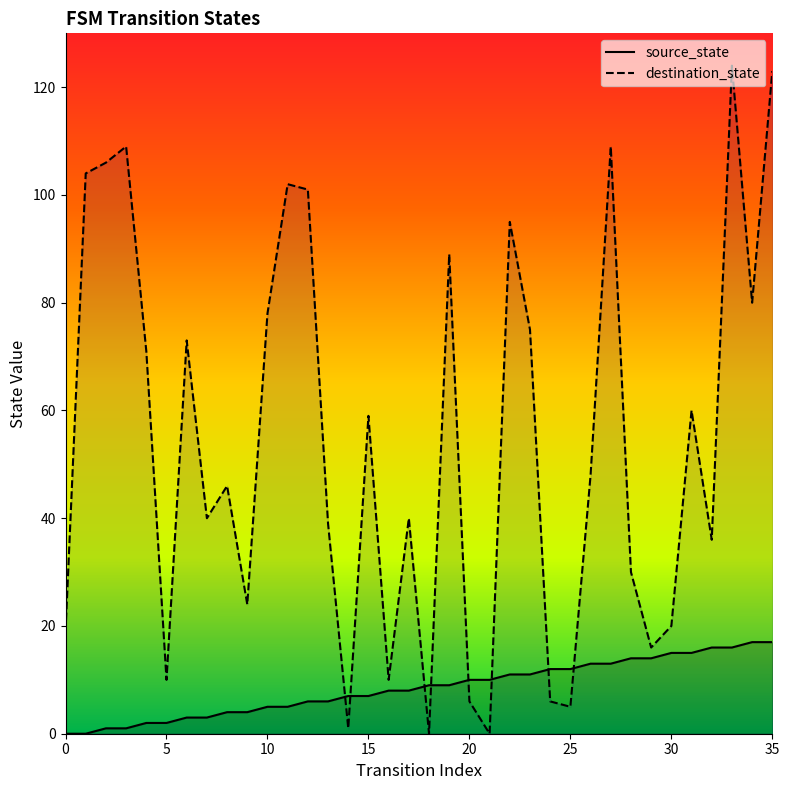

True or false: destination_state has more than 0 interior local peaks.

True